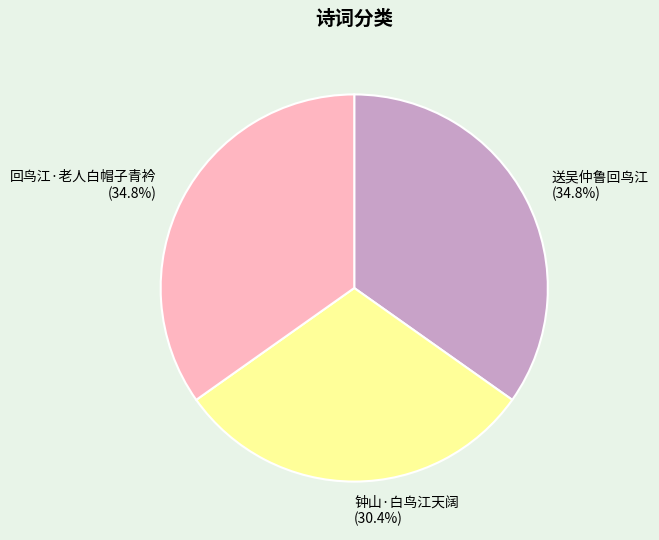

Which has a higher value, 回鸟江·老人白帽子青衿 (34.8%) or 钟山·白鸟江天阔 (30.4%)?

回鸟江·老人白帽子青衿 (34.8%)